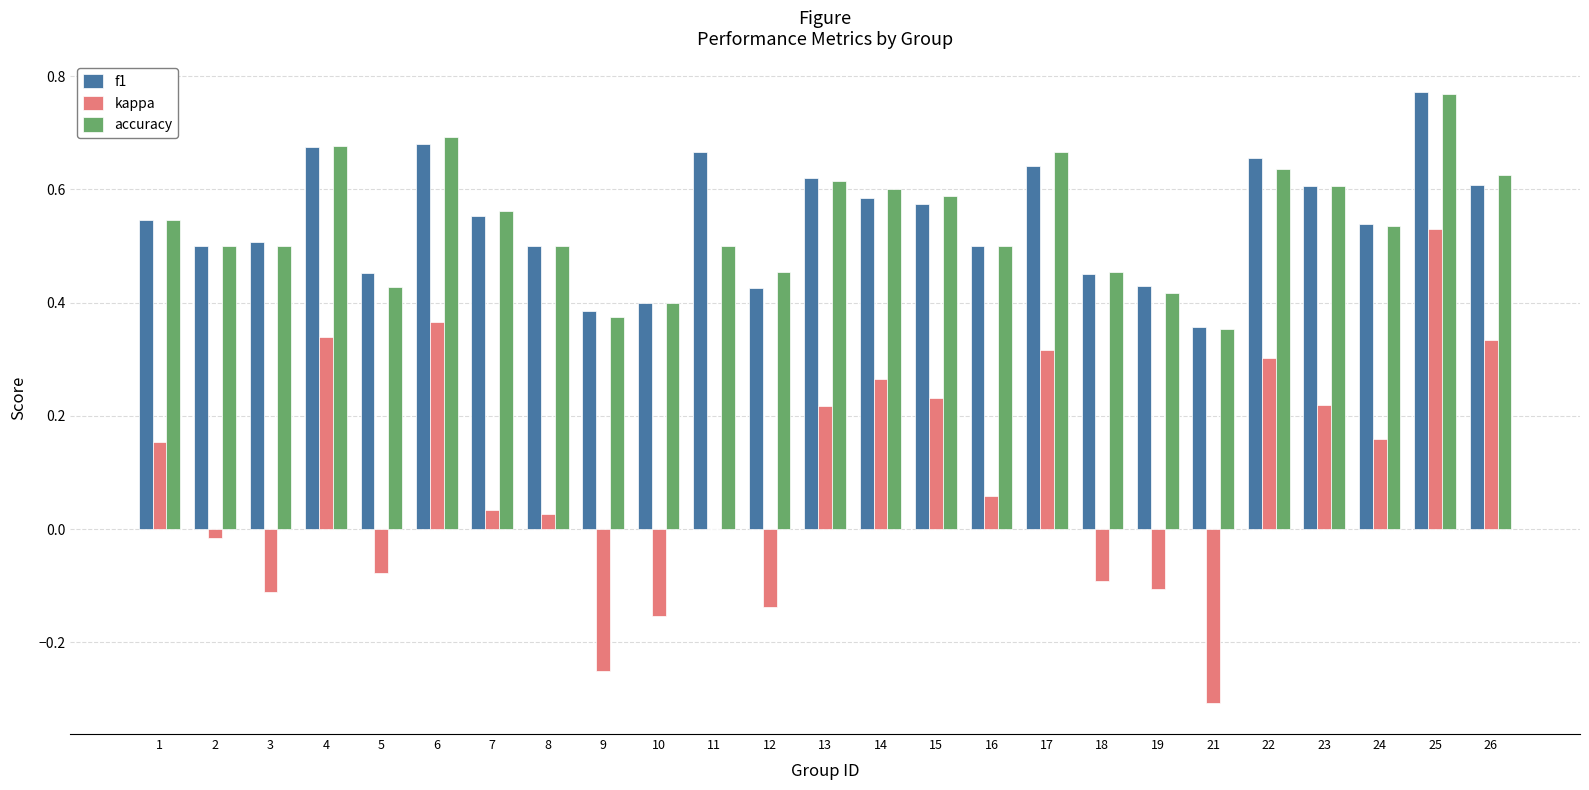

Which label corresponds to the largest value in the chart?

25